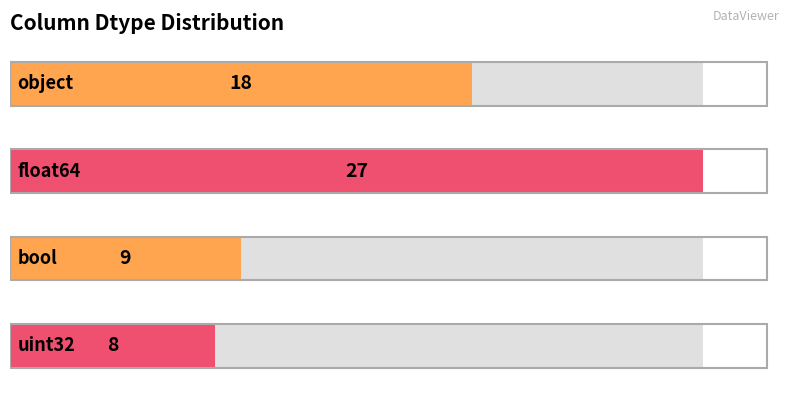

Rank the categories by value from lowest to highest.

uint32, bool, object, float64